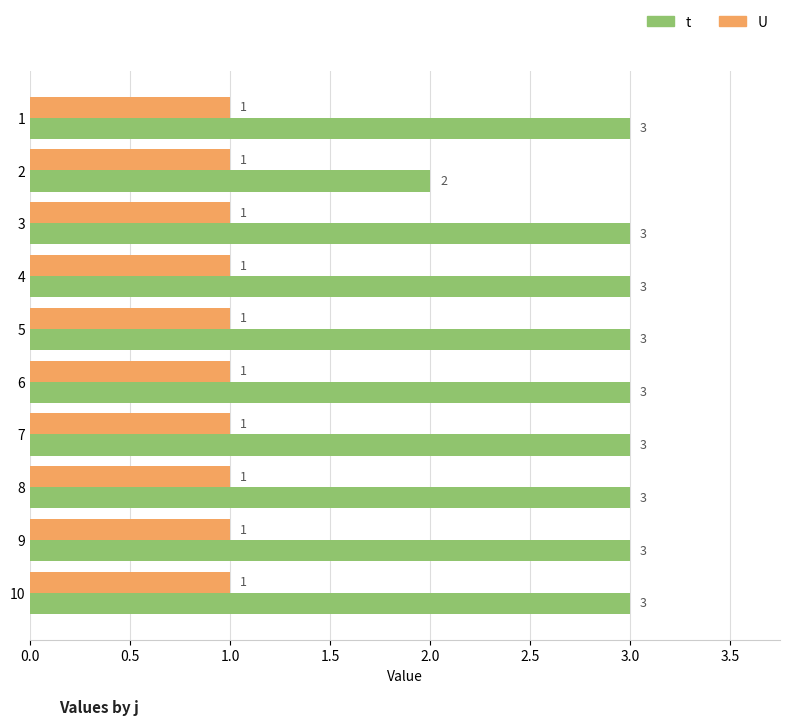

Which series has the widest spread of values?

t